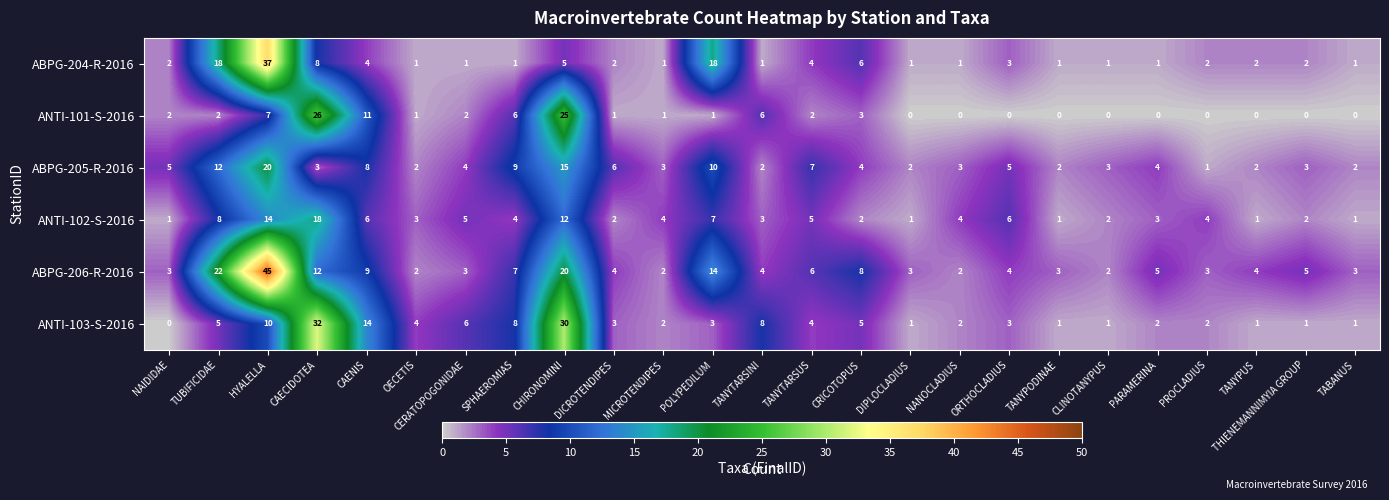

At which label is ABPG-205-R-2016 closest to 10?

POLYPEDILUM